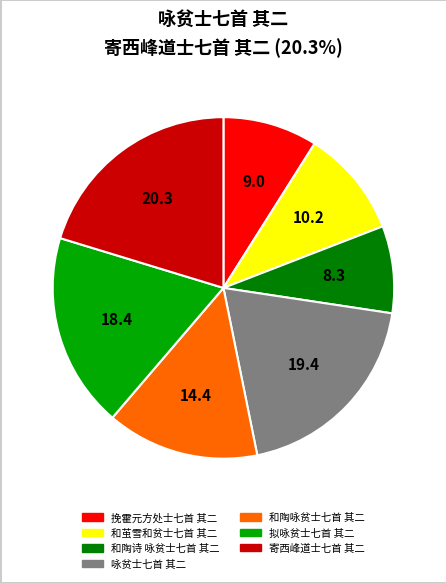

How many slices are in this pie chart?

7